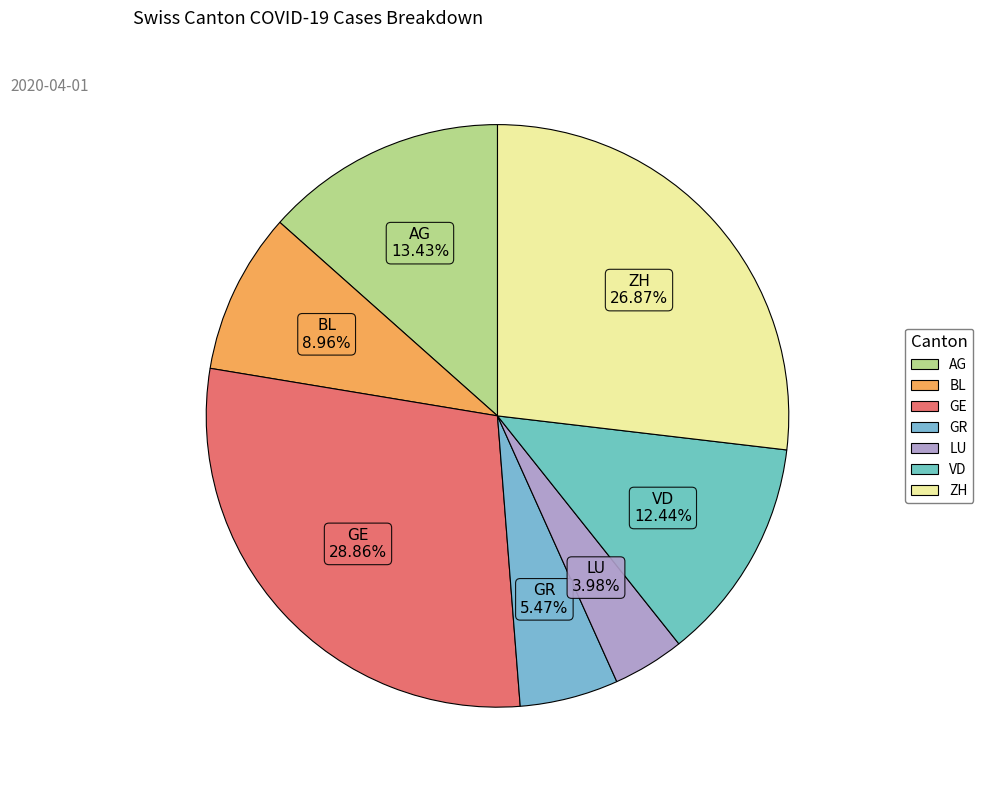

What percentage is the ZH slice, to the nearest percent?

27%